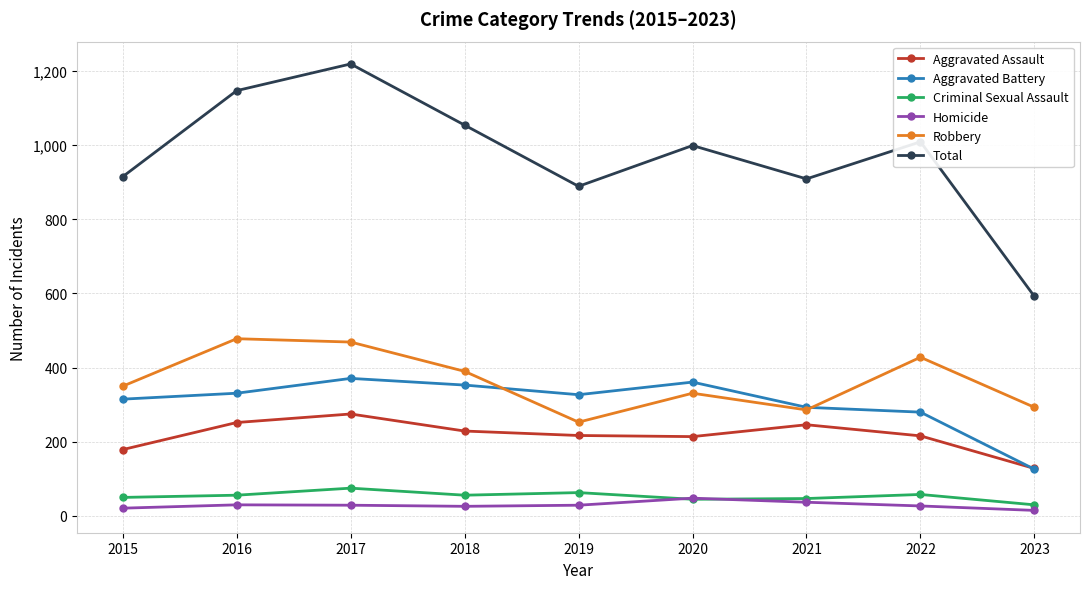

Does the chart display data point markers on the line(s)?

Yes